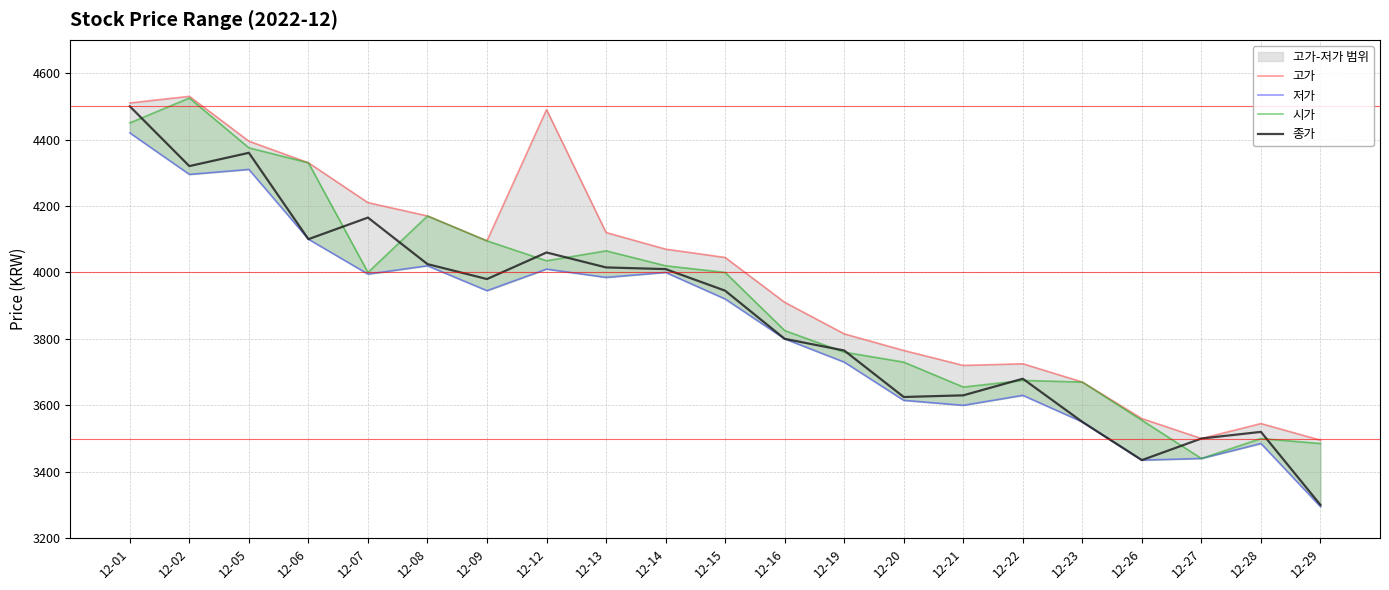

What is the value of the 시가 point at the 6th from the left?

4170